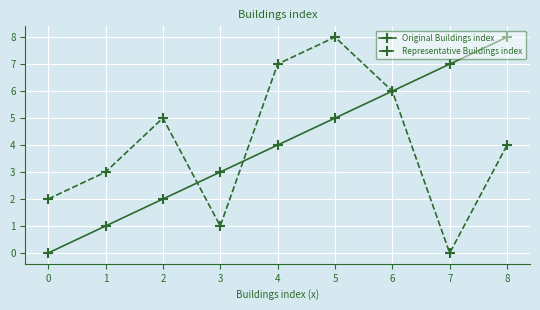

What is the difference between the Original Buildings index values at 4 and 7?

3